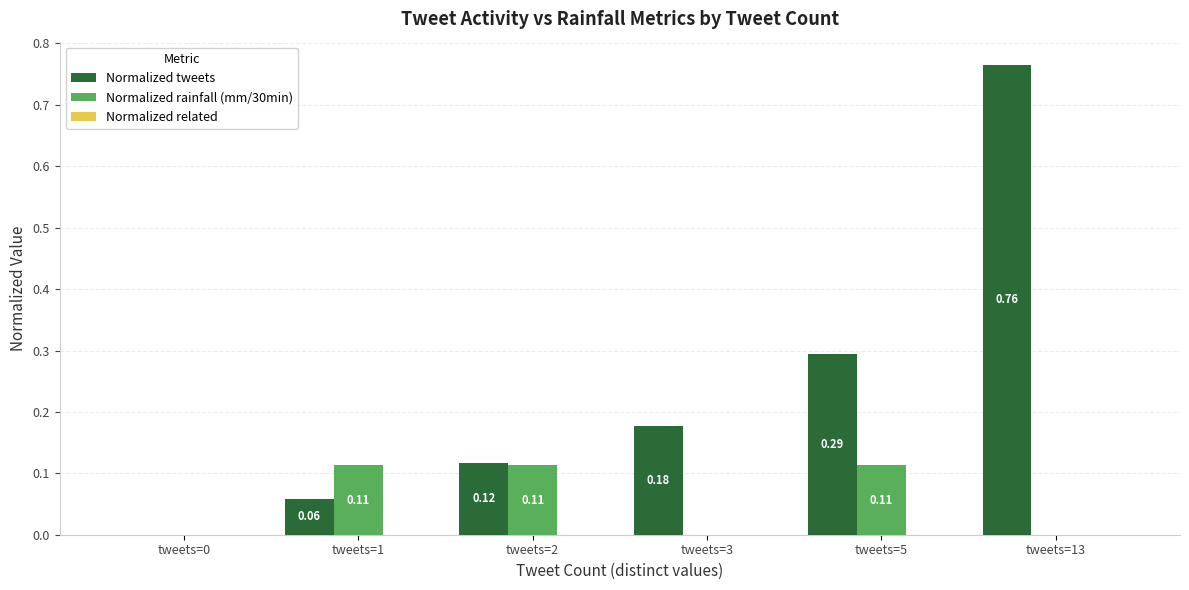

The value of Normalized rainfall (mm/30min) at tweets=13 is 0.1. True or false?

False